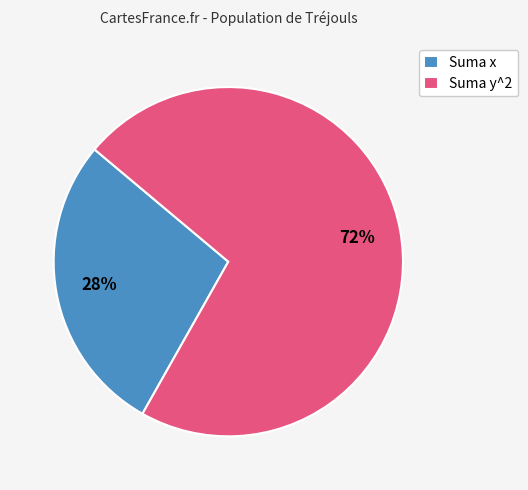

What is the majority slice?

Suma y^2